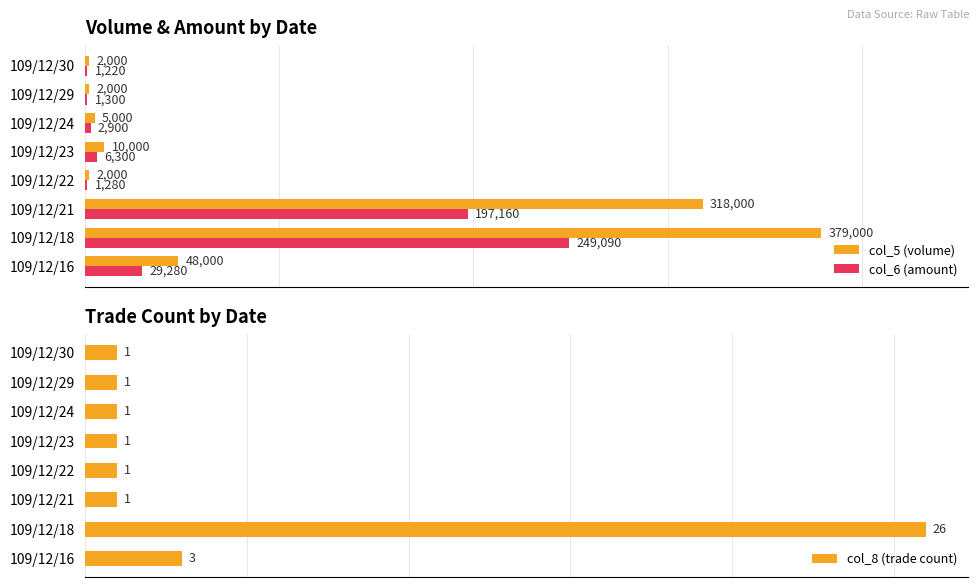

The value of col_8 (trade count) at 6 is 1. True or false?

False